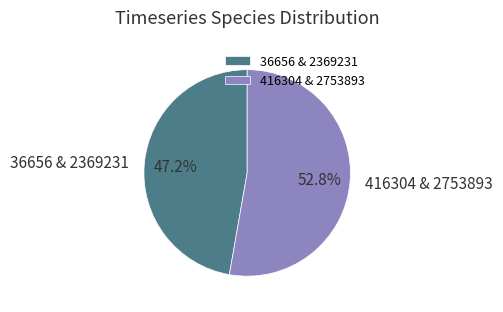

What is the largest slice in the pie chart?

416304 & 2753893